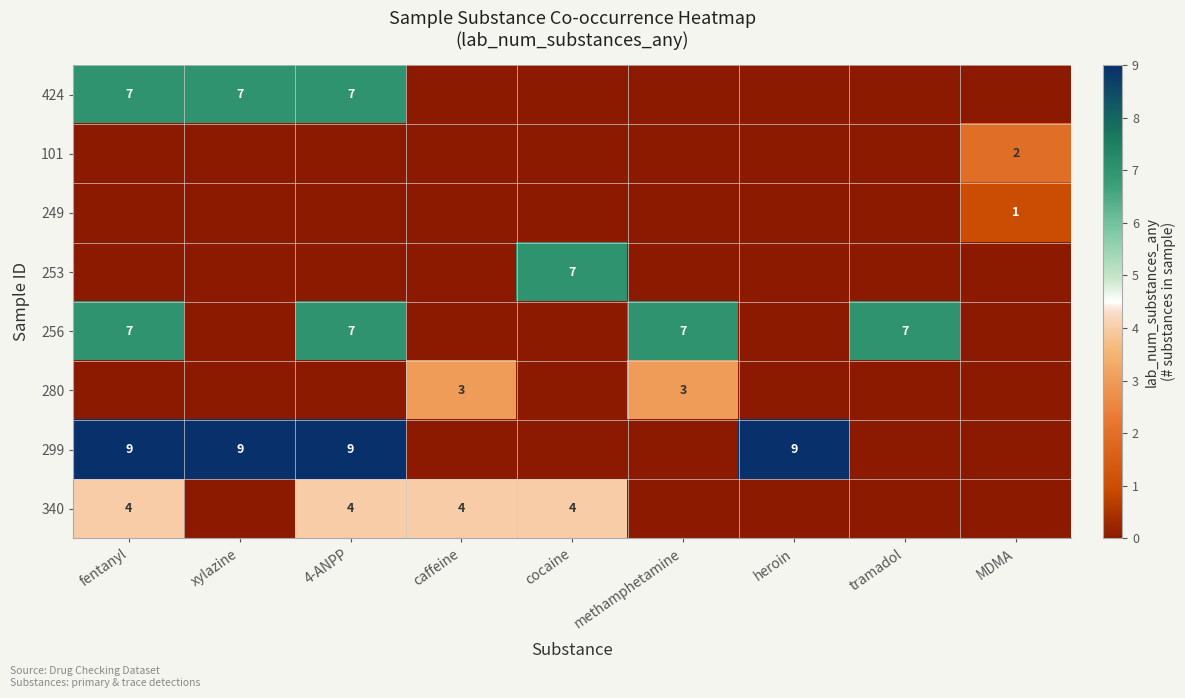

Is the value of 256 at fentanyl greater than the value of 249 at MDMA?

Yes